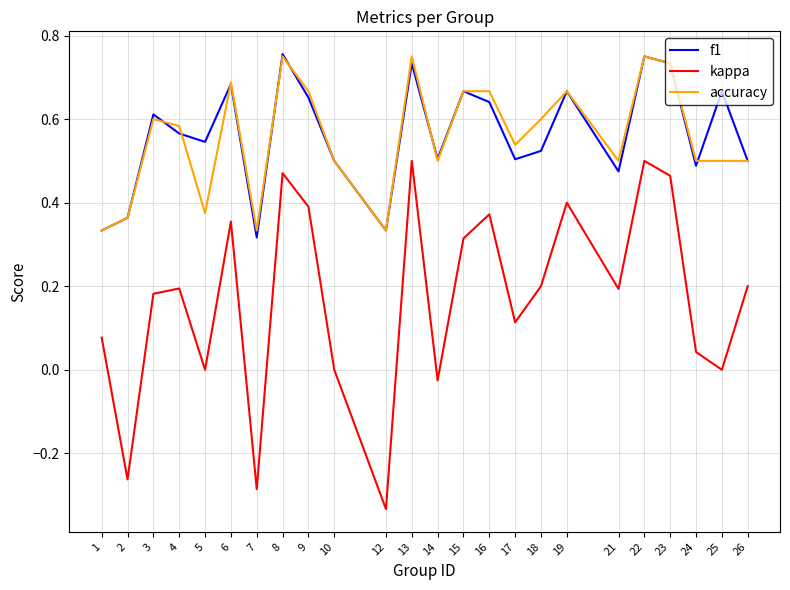

How many f1 values are between 0 and 1?

24